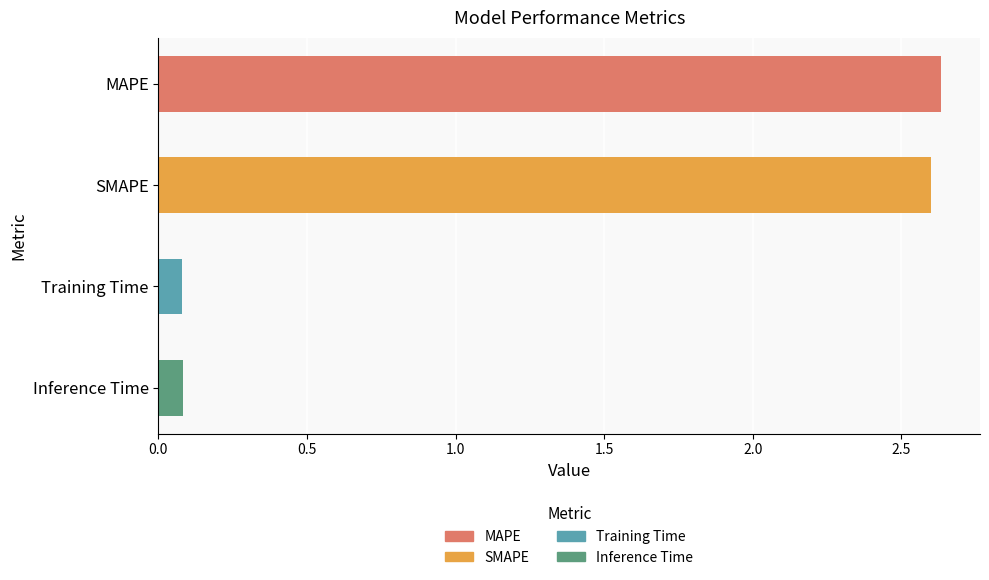

What is the average value?

1.3